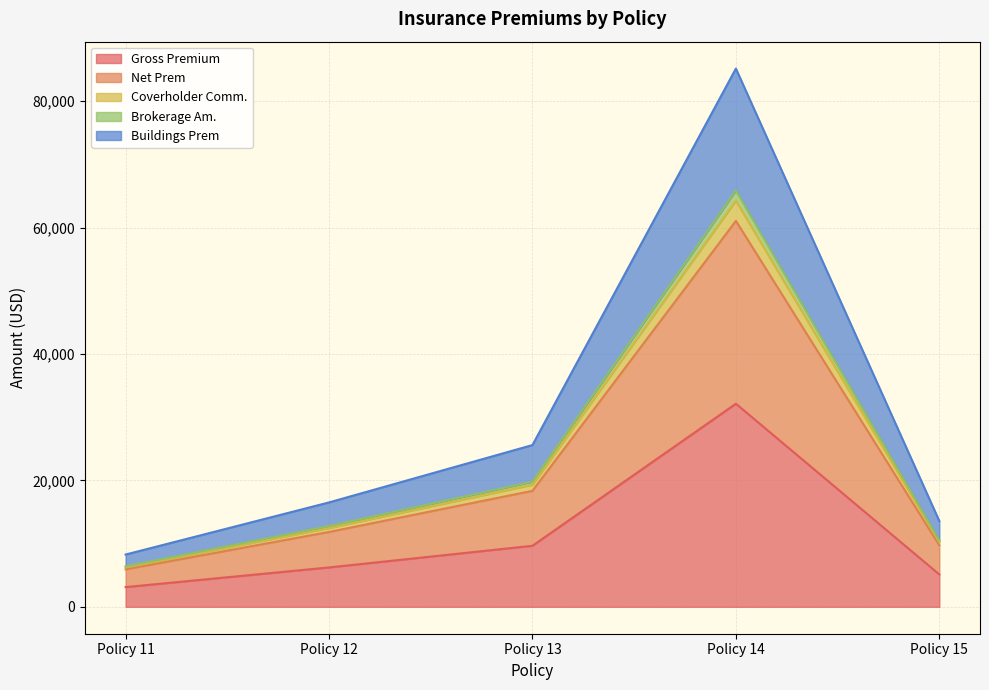

True or false: Brokerage Am. and Coverholder Comm. cross at least once.

False